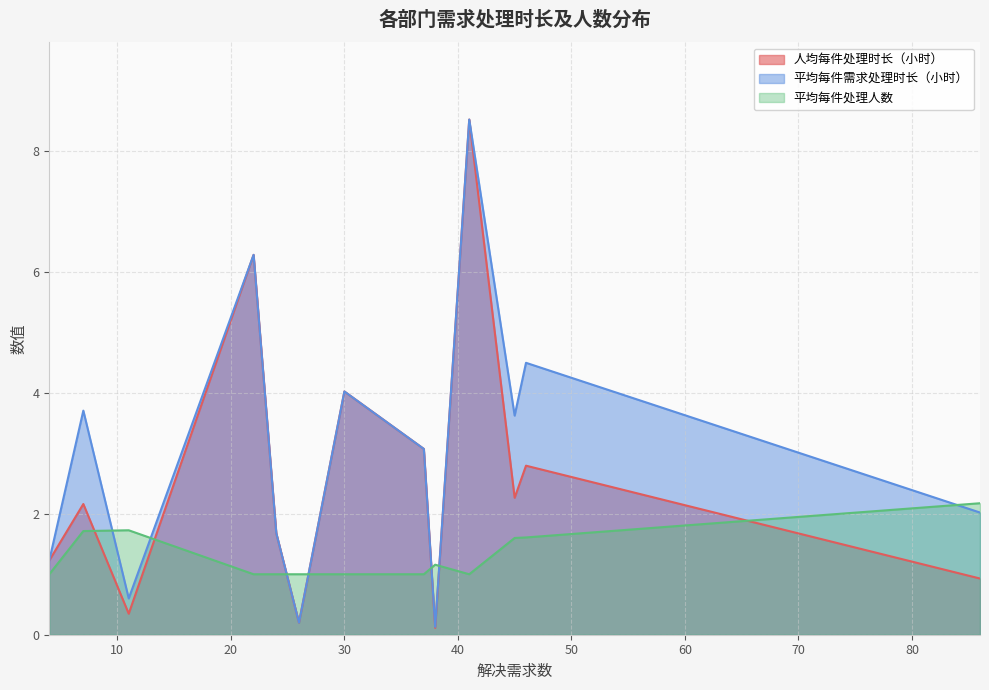

Which series has the widest spread of values?

人均每件处理时长（小时）